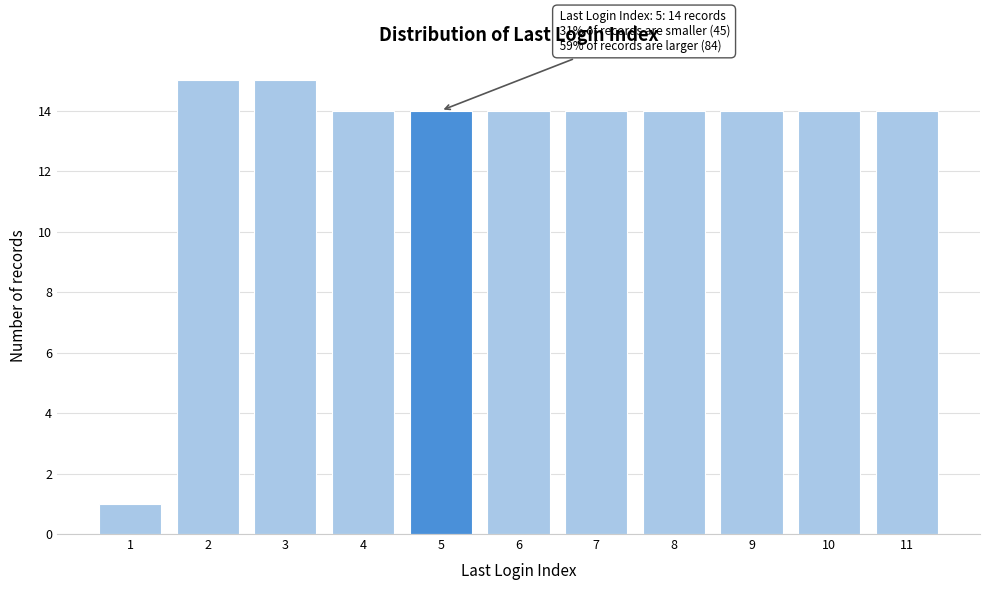

Reading right to left, list all the values displayed in this chart.

14	14	14	14	14	14	14	14	15	15	1